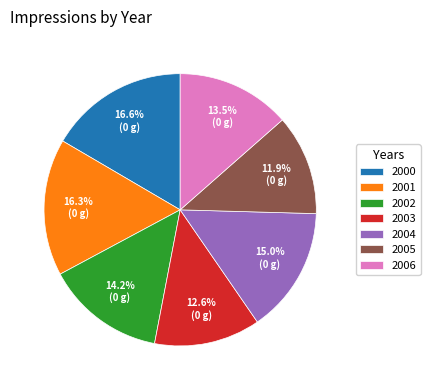

Combined, what portion of the pie is 2002 and 2003?

26.8%